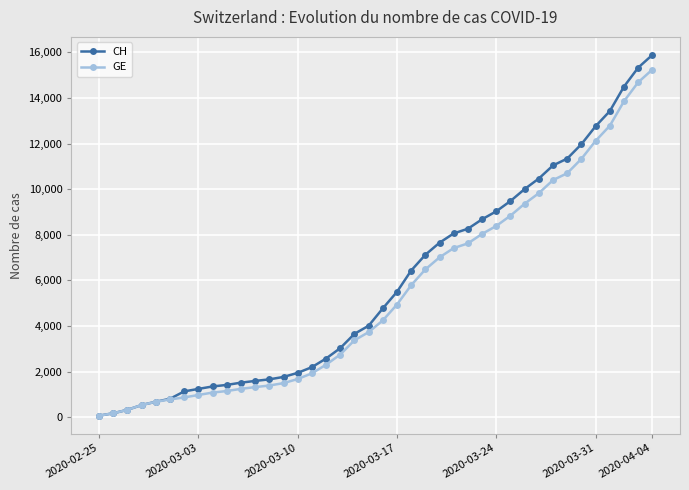

What is the maximum value for GE?

15242